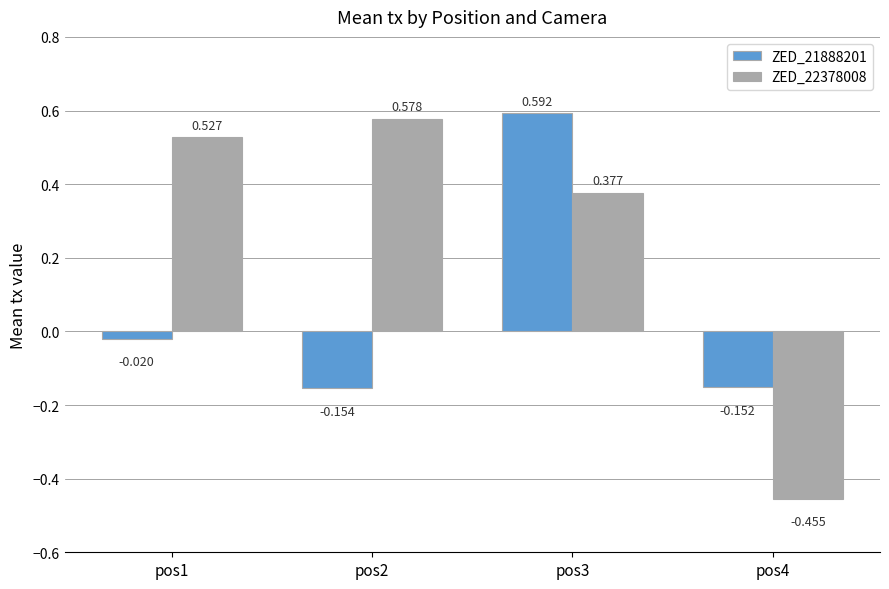

At how many categories does at least one series exceed 0?

3